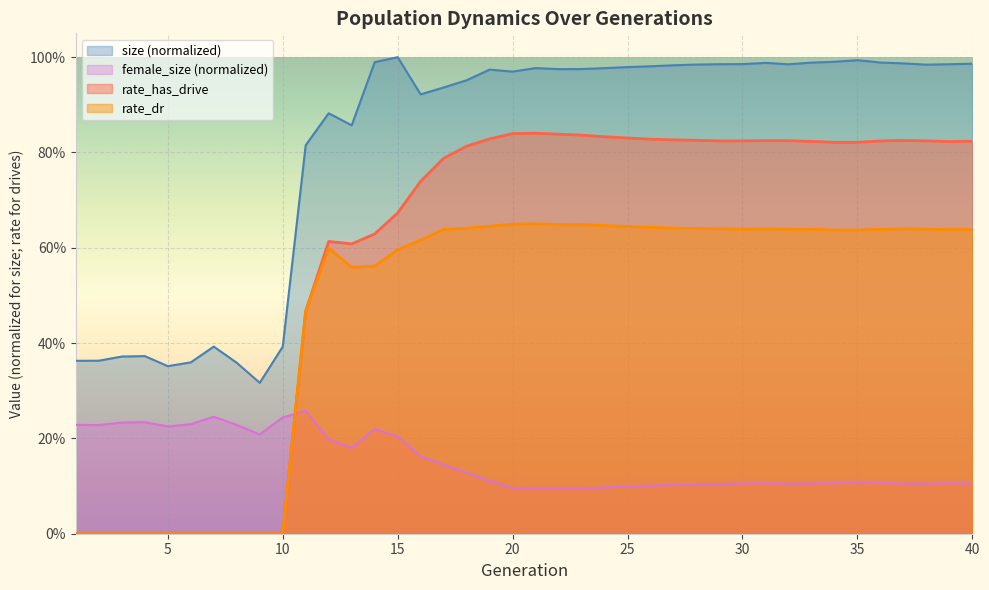

Which has a higher value, 10 or 18?

18